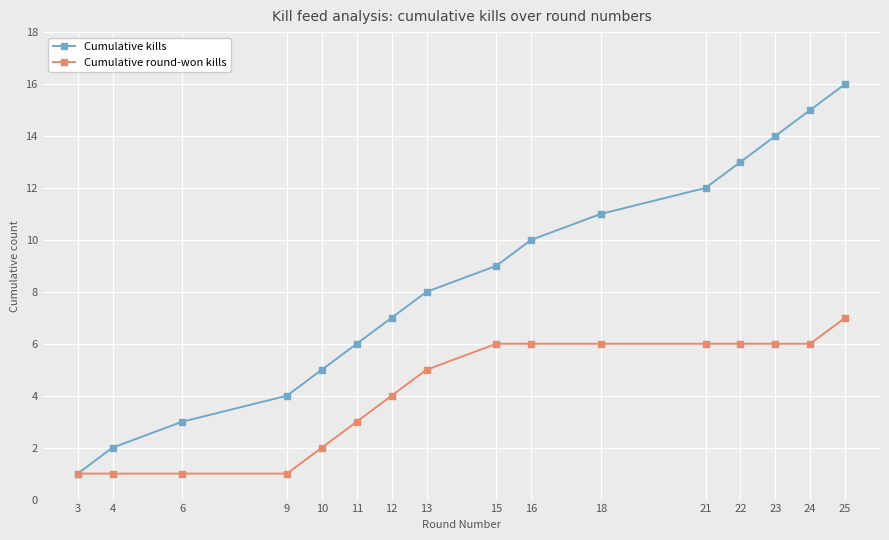

How many data points in Cumulative kills are less than 9?

8